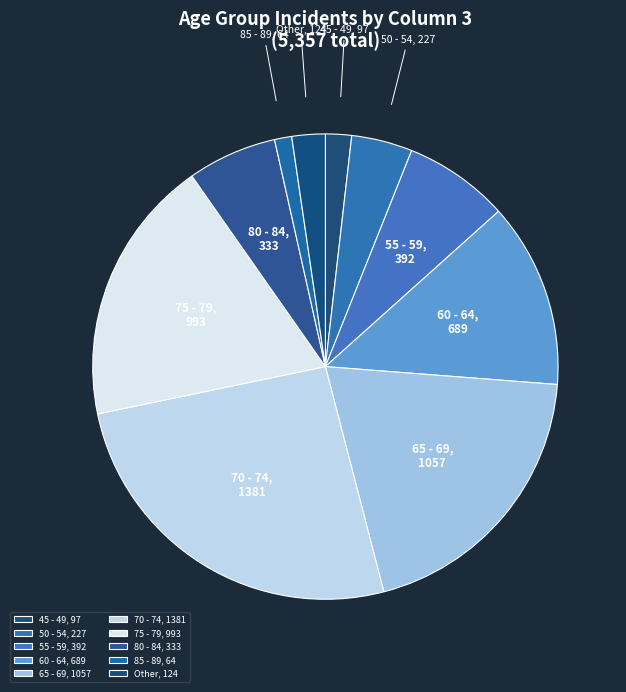

Do 80 - 84 and 60 - 64 together represent more than half of the pie?

No